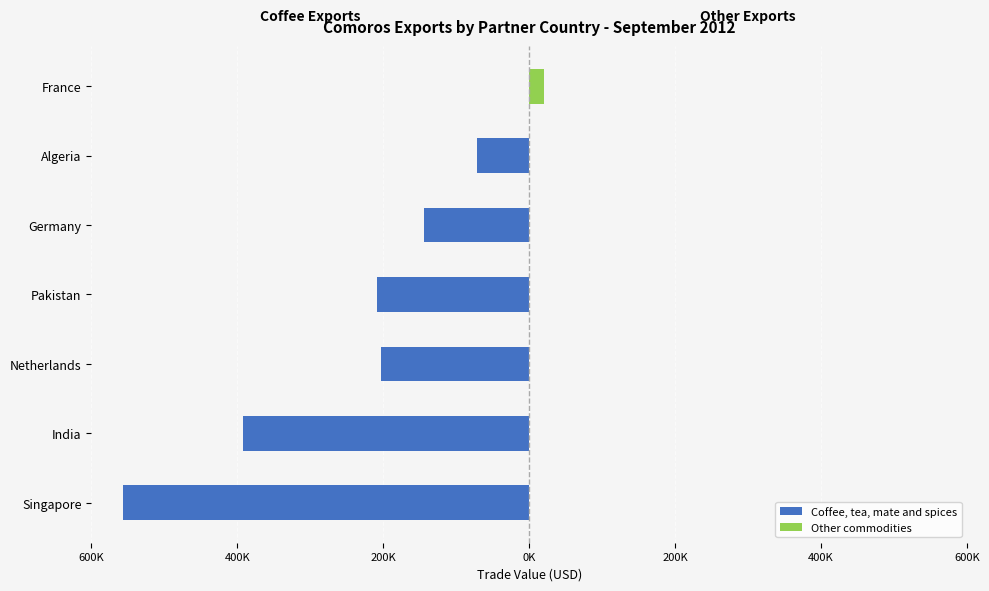

How many series are shown in this chart?

2